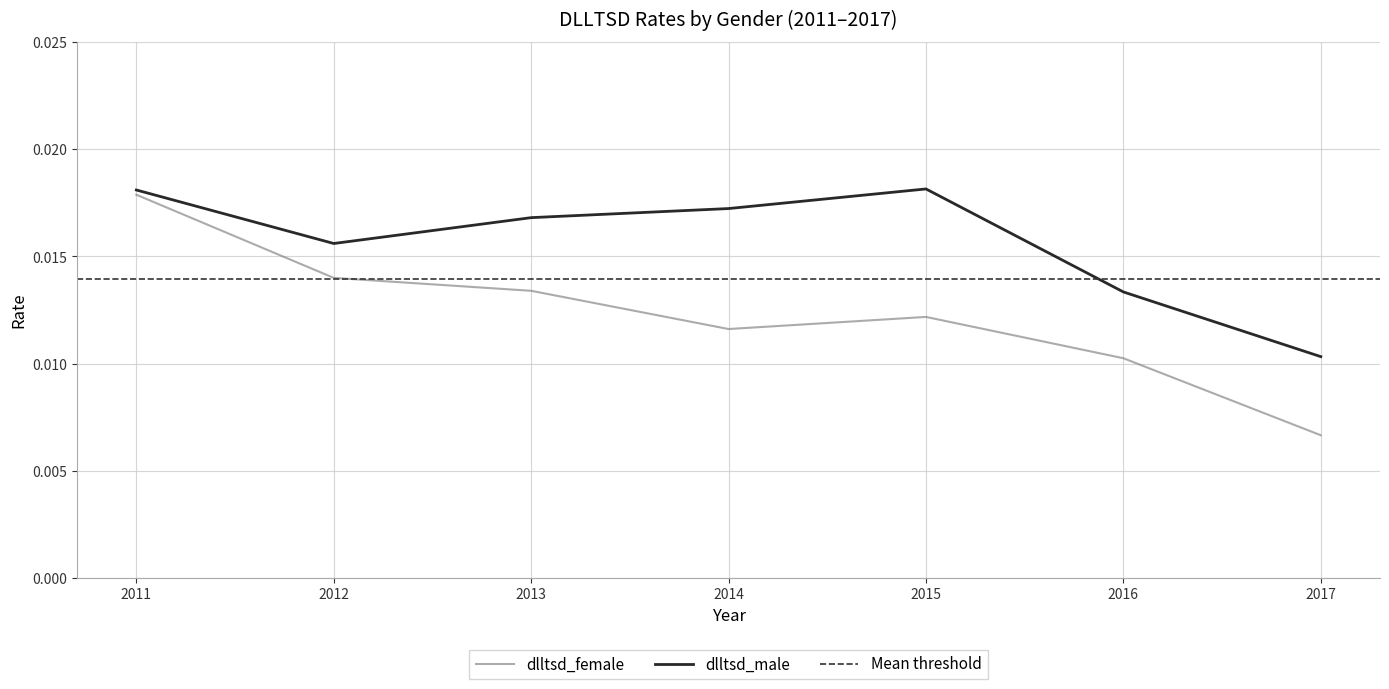

What are all the series names shown in the legend?

dlltsd_female, dlltsd_male